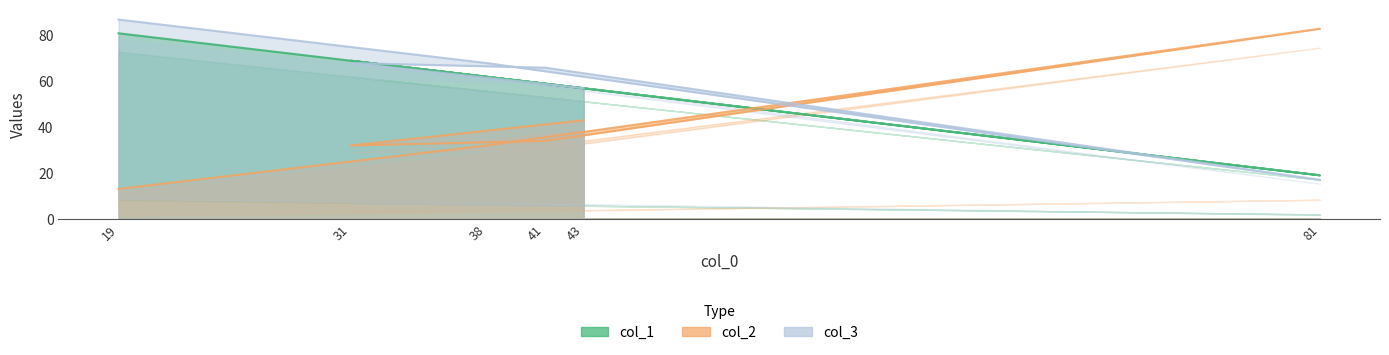

What is the total value across all series at 38?

162